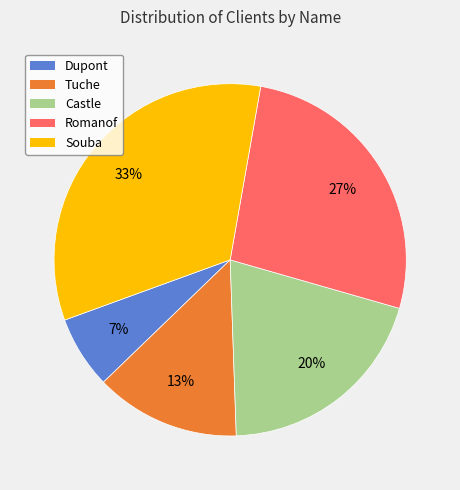

Between Tuche and Dupont, which is larger?

Tuche